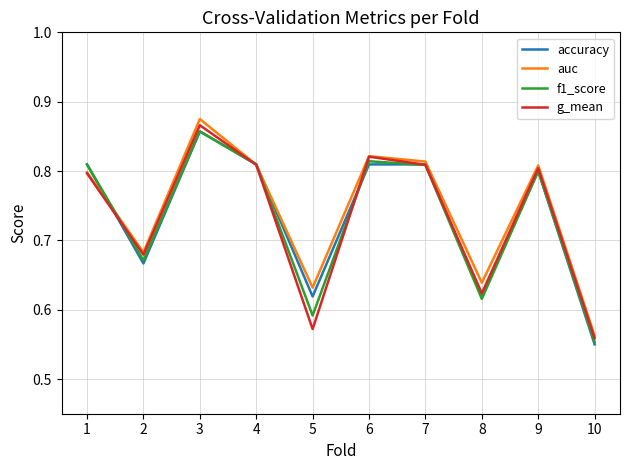

What are all the series names shown in the legend?

accuracy, auc, f1_score, g_mean